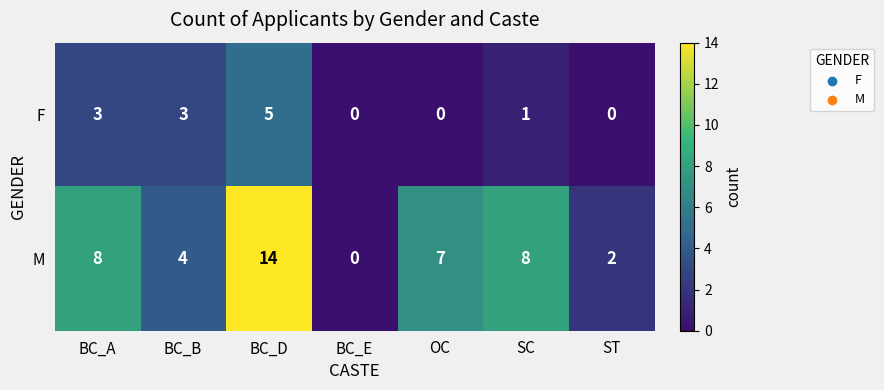

At which label does M first exceed 7?

BC_A